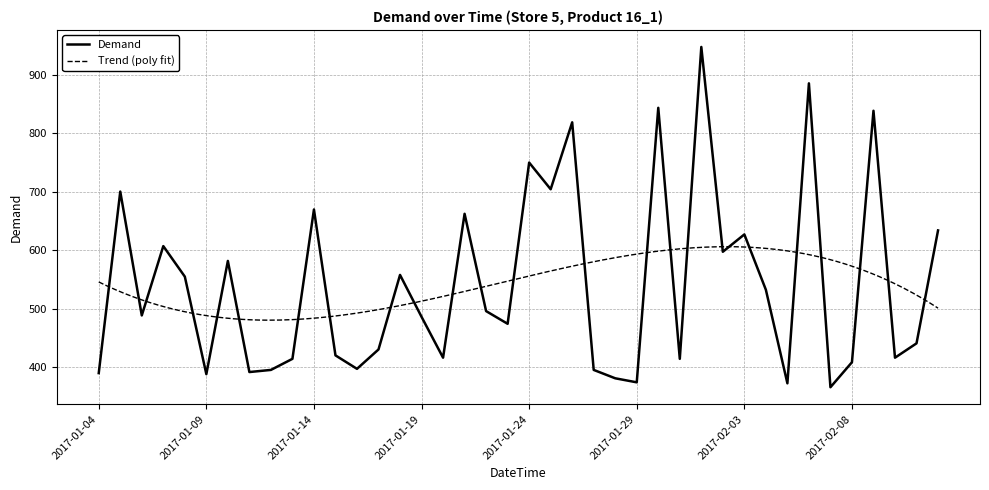

Which label corresponds to the smallest value in the chart?

2017-02-07